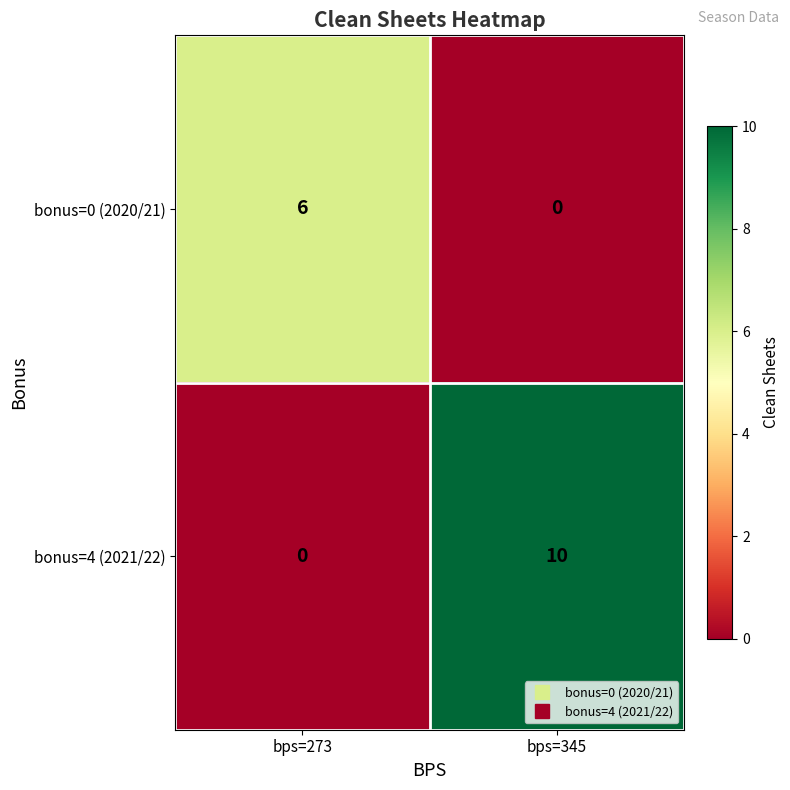

What value does the bonus=0 (2020/21) series have at bps=273?

6